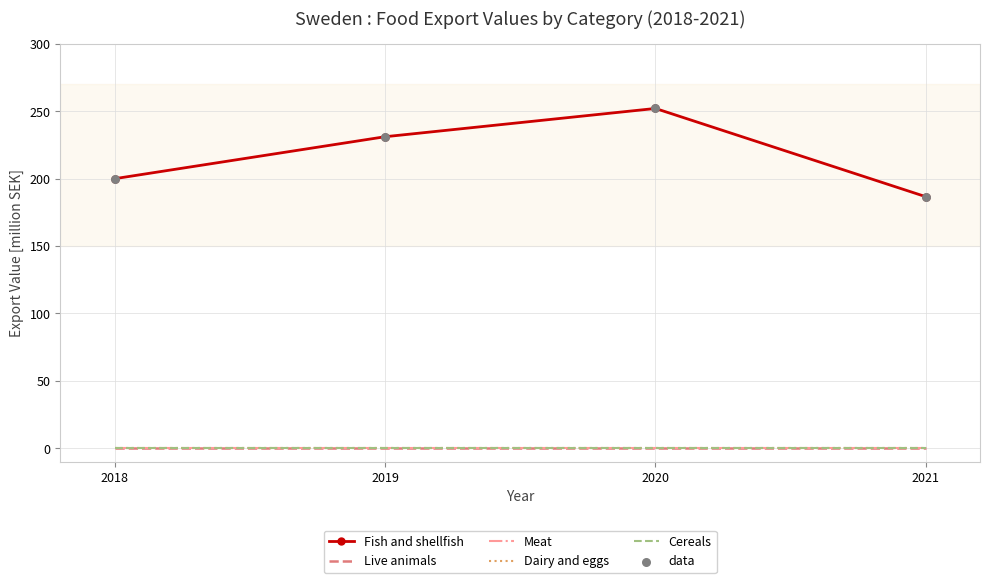

Is the value of Live animals at 2019 greater than the value of Fish and shellfish at 2021?

No